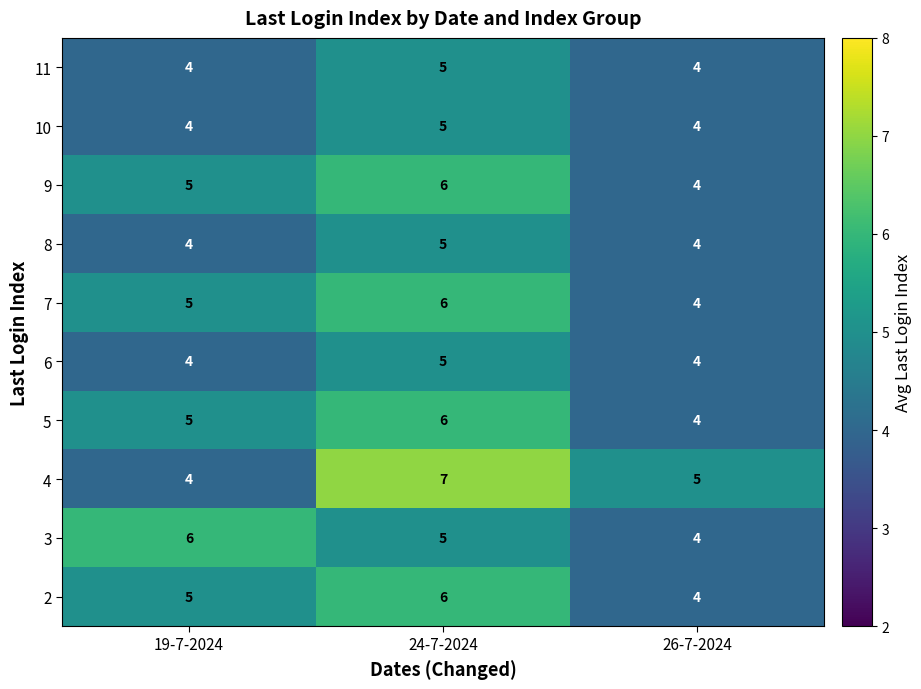

Reading left to right, transcribe all the data shown in this chart.

11: 4	5	4
10: 4	5	4
9: 5	6	4
8: 4	5	4
7: 5	6	4
6: 4	5	4
5: 5	6	4
4: 4	7	5
3: 6	5	4
2: 5	6	4